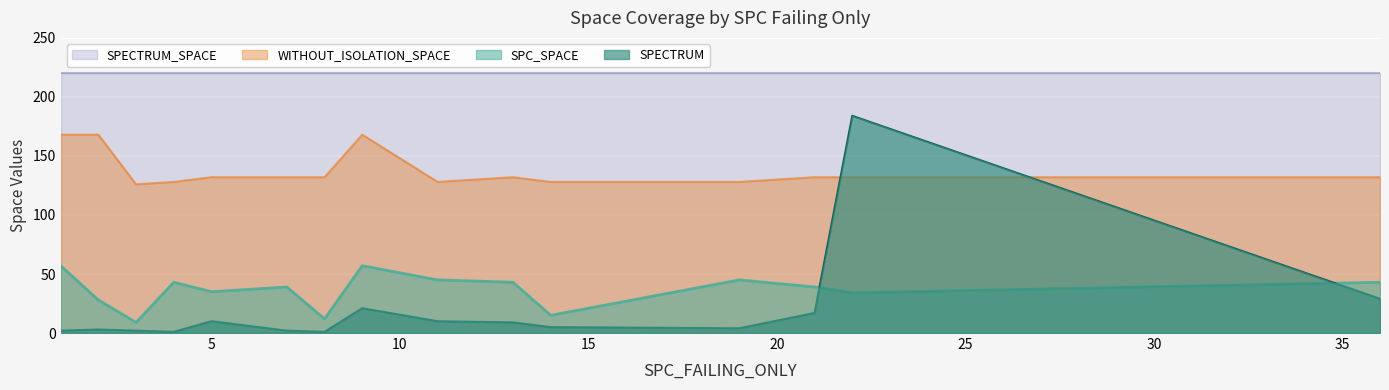

What is the sum of all SPC_SPACE values?

544